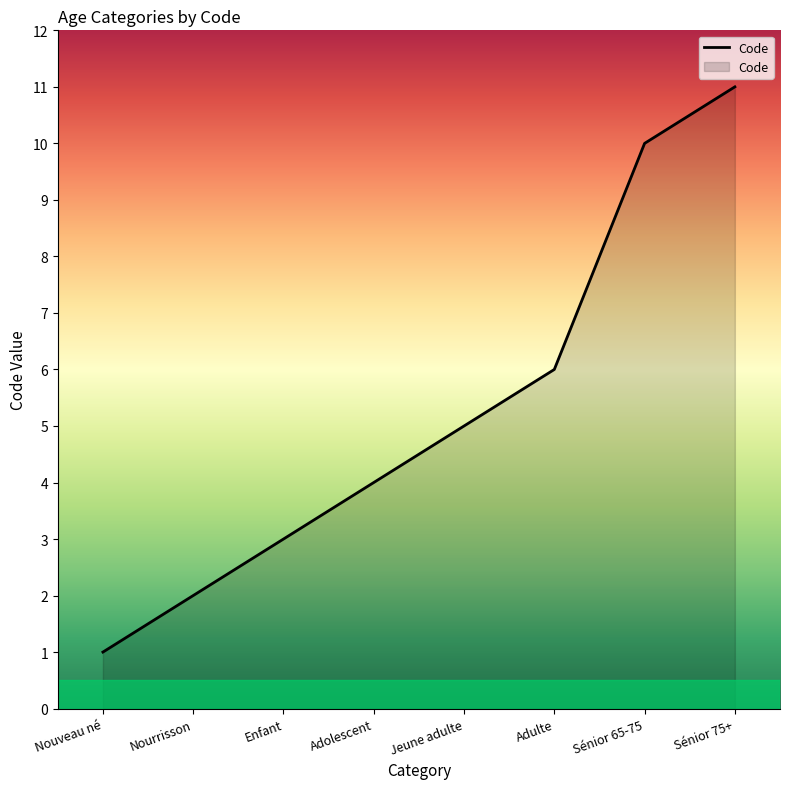

True or false: the data shows 0 at Nouveau né.

False